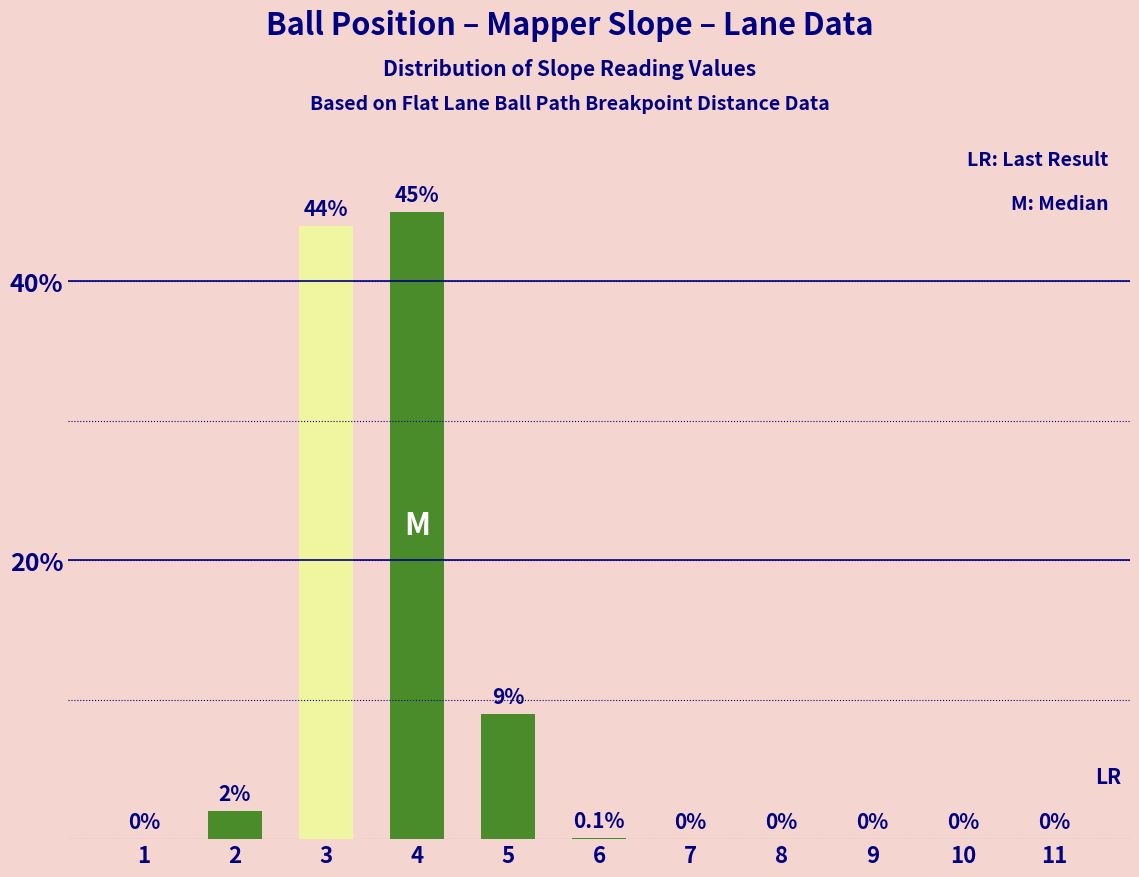

True or false: the data shows 0.0 at 10.

True